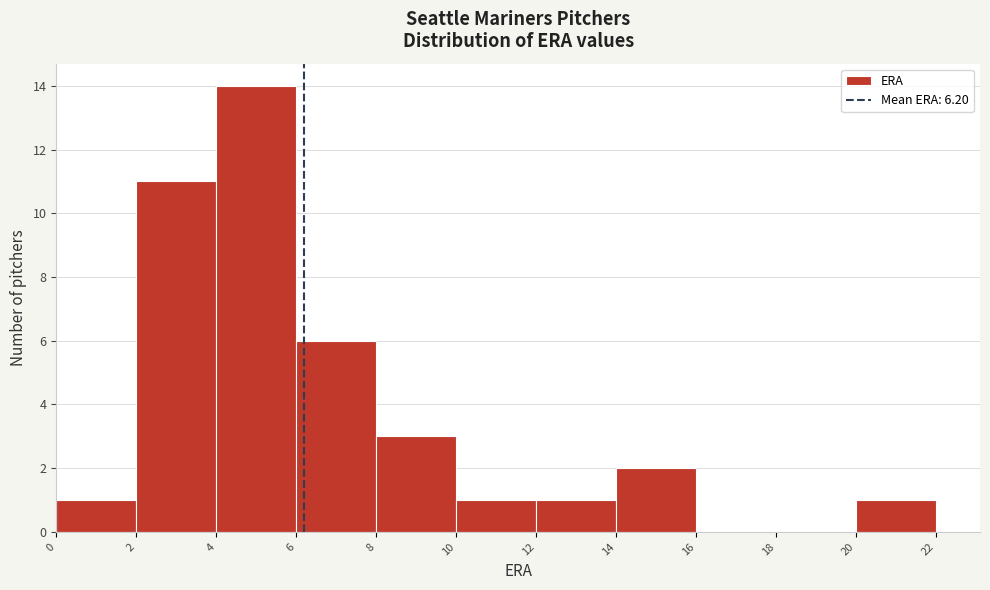

Reading left to right, transcribe this chart: for each bar, give the range it covers on the x-axis and its height. The values are not printed on the chart, so give them approximately, as read against the axis.

0 to 2: 1
2 to 4: 11
4 to 6: 14
6 to 8: 6
8 to 10: 3
10 to 12: 1
12 to 14: 1
14 to 16: 2
16 to 18: 0
18 to 20: 0
20 to 22: 1